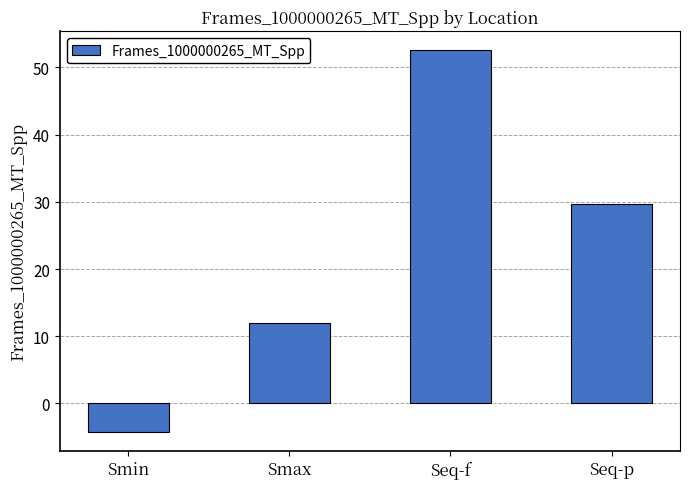

Which label corresponds to the largest value in the chart?

Seq-f